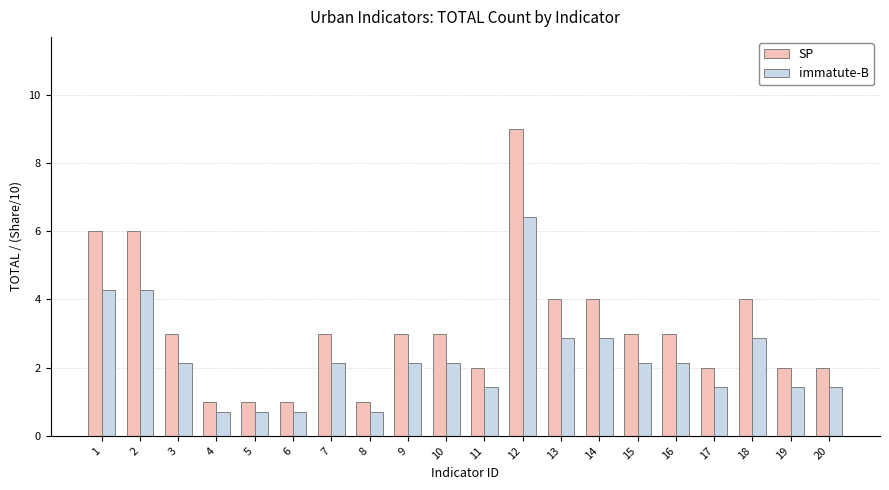

True or false: SP has a value of 3.0 at 10.

True